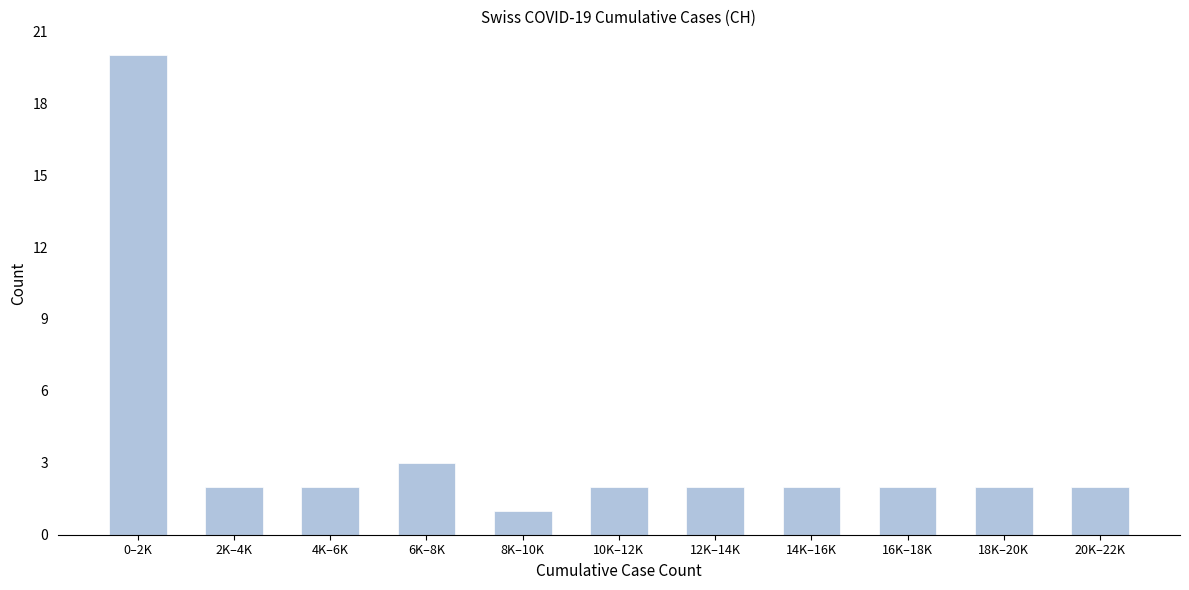

Reading left to right, transcribe all the data shown in this chart.

0–2K=20	2K–4K=2	4K–6K=2	6K–8K=3	8K–10K=1	10K–12K=2	12K–14K=2	14K–16K=2	16K–18K=2	18K–20K=2	20K–22K=2